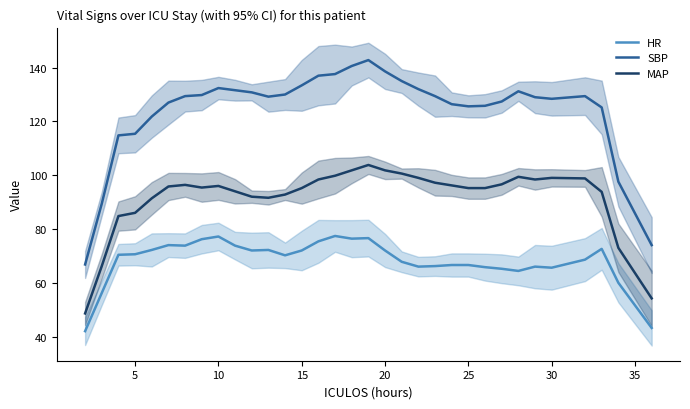

How many data points in HR are less than 70?

15